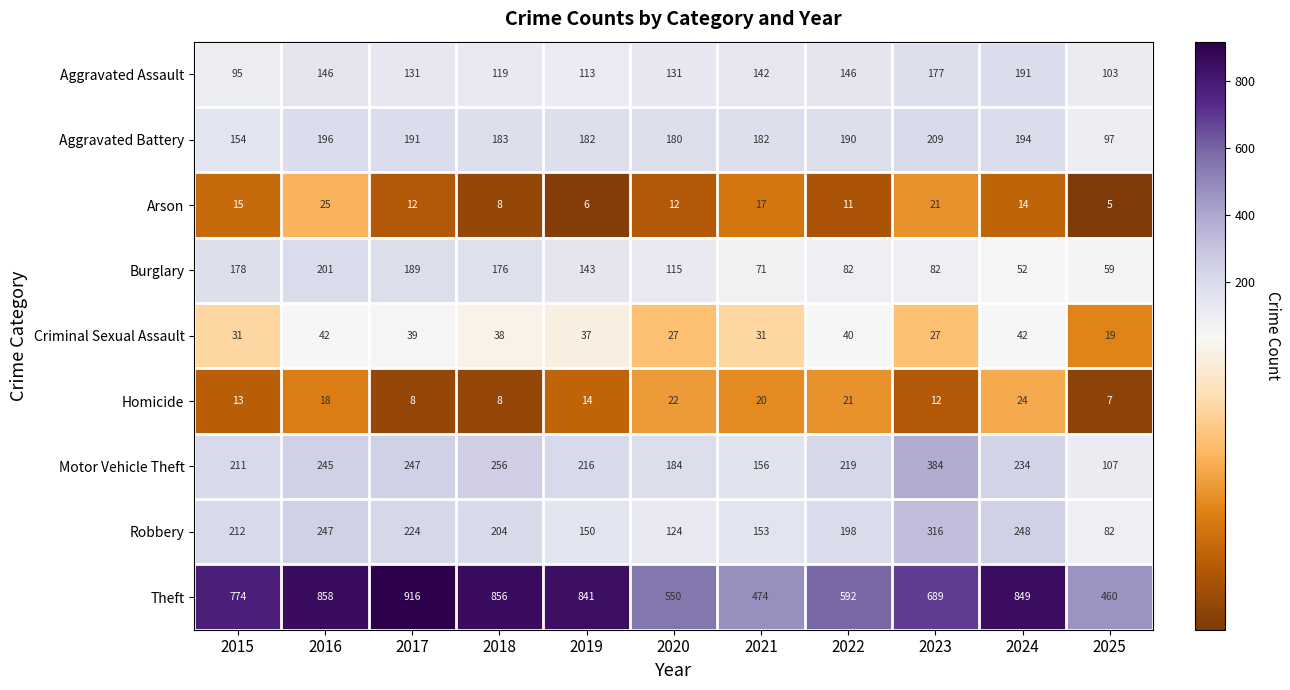

Where does the Aggravated Assault series first go above 131?

2016